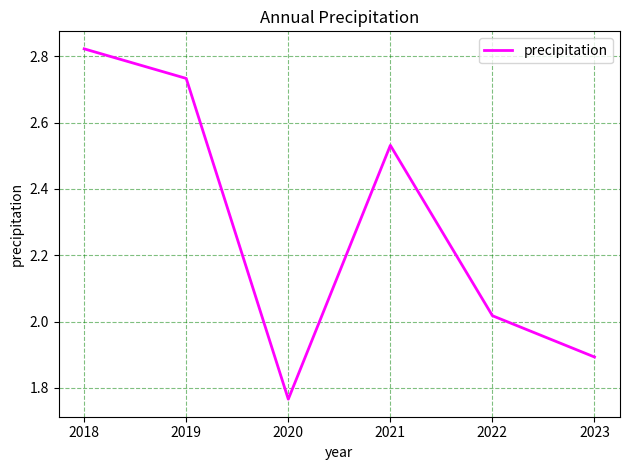

True or false: the data shows 0.6 at 2022.

False